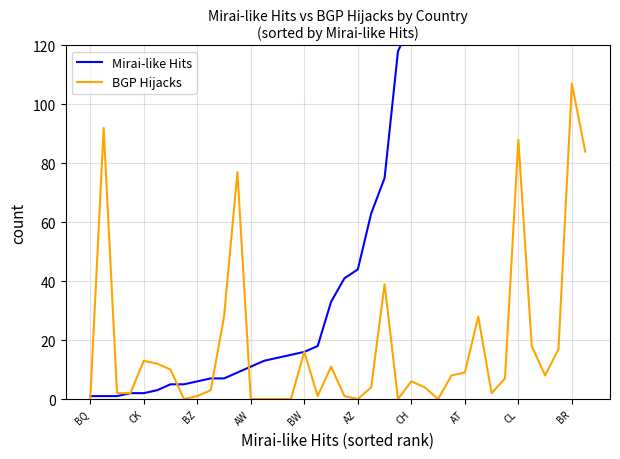

Between 31 and 16, which is larger?

31